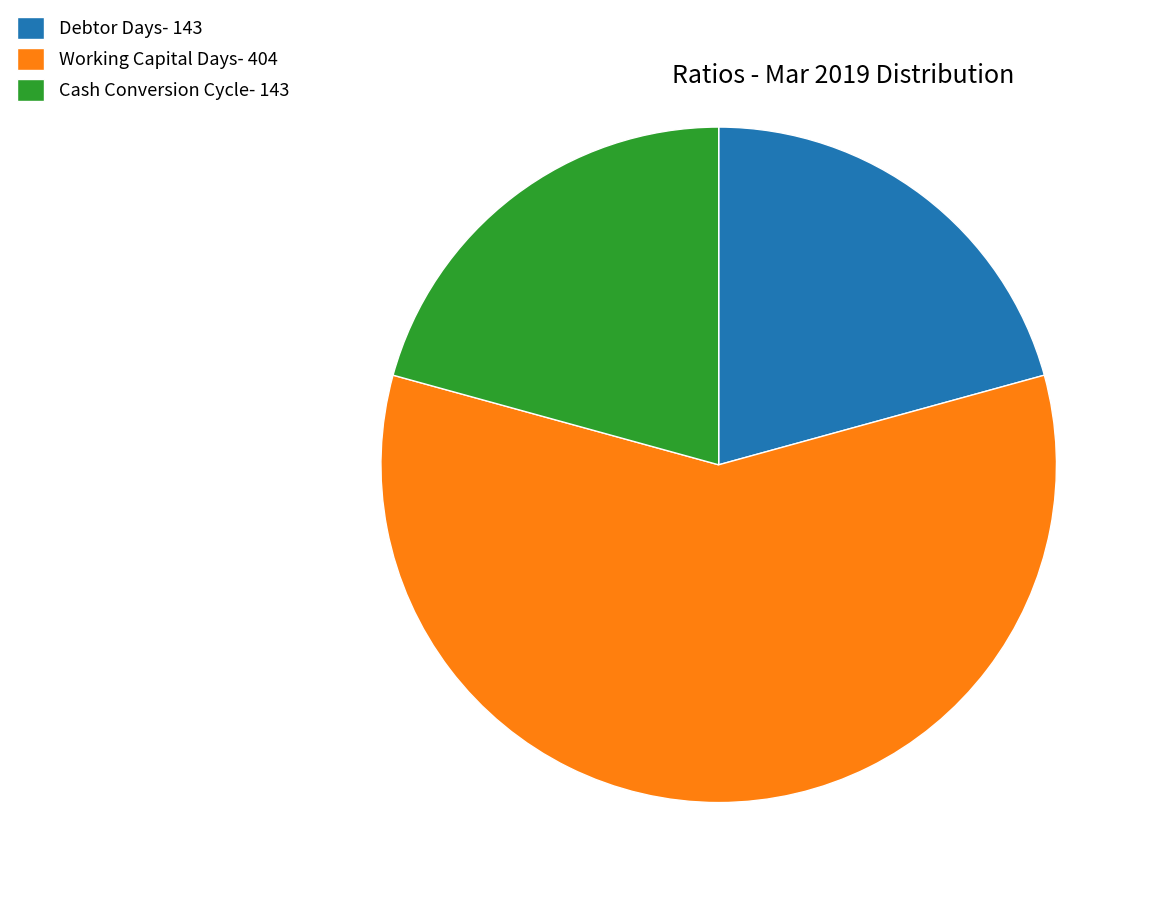

Is there a majority slice in this chart?

Yes